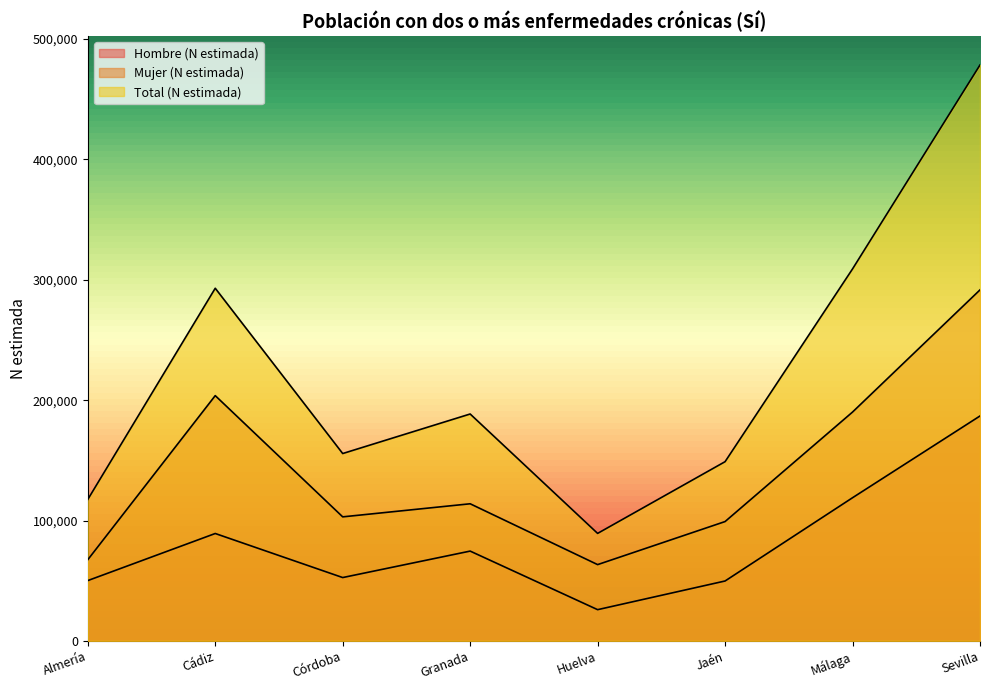

The value of Total (N estimada) at Huelva is 152637. True or false?

False